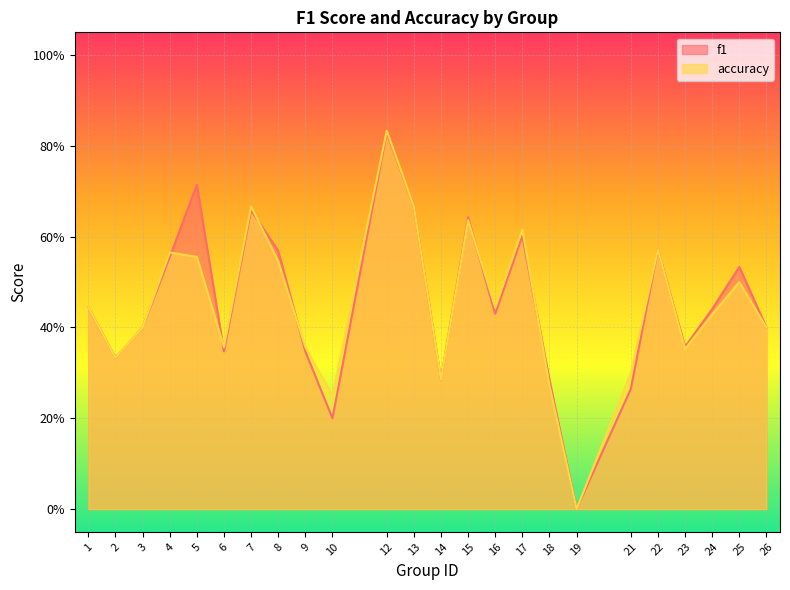

Which category has the lowest value across all series?

19